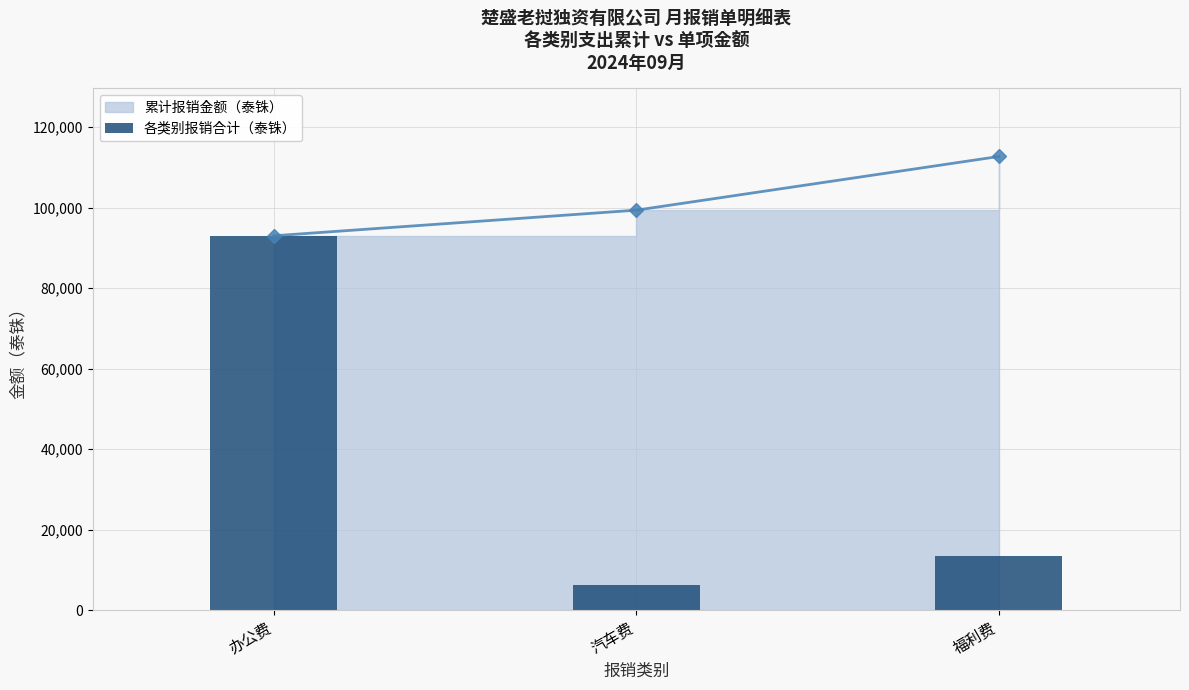

What is the label of the 3rd bar from the left?

福利费